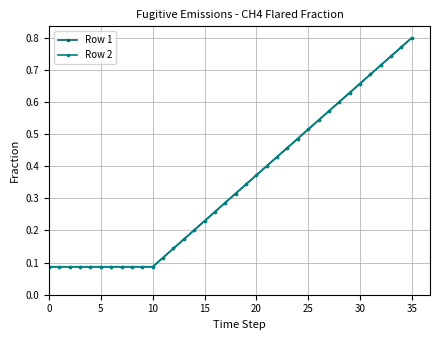

What is the maximum value for Row 1?

0.8